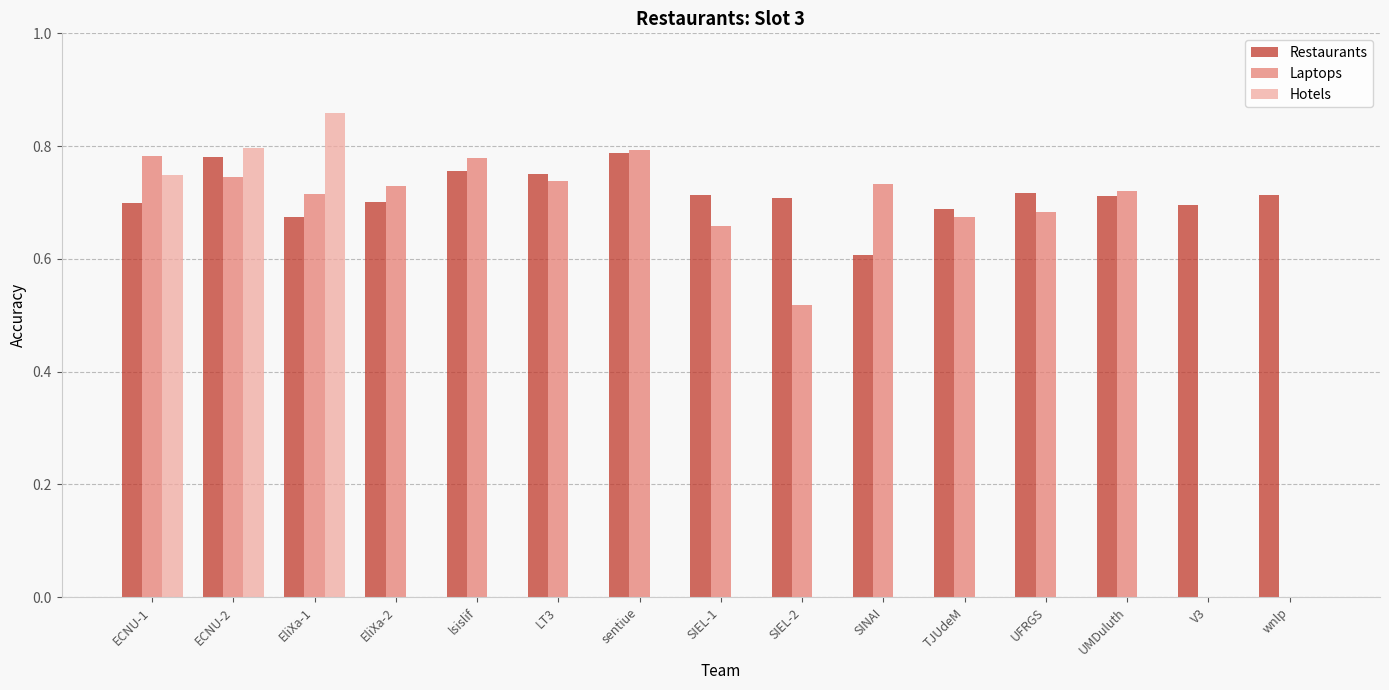

What is the sum of all Laptops values?

9.3